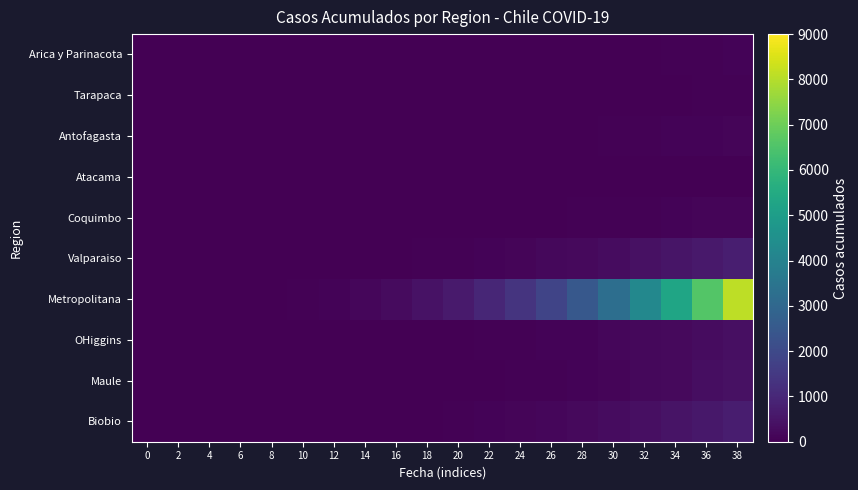

At how many categories does at least one series exceed 7806?

1